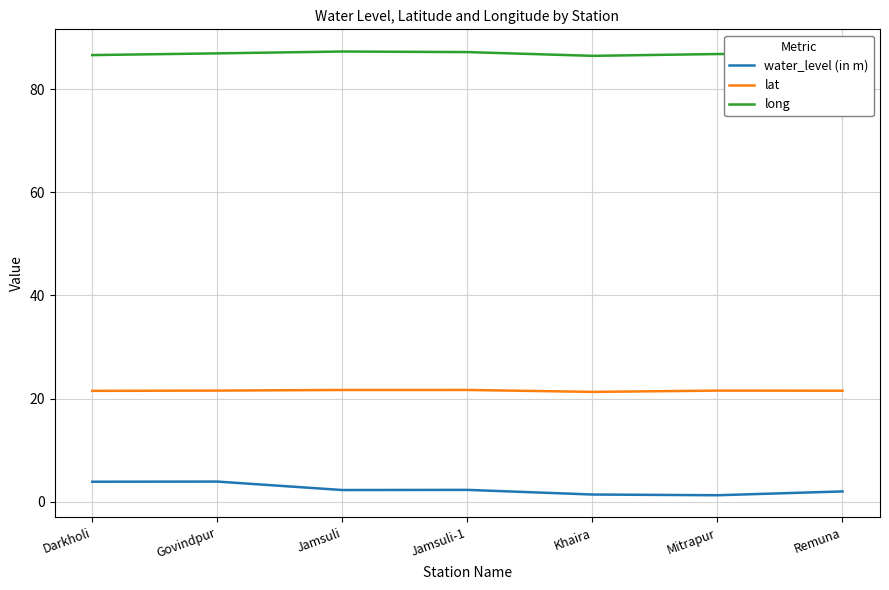

What is the difference between the highest and lowest values at Darkholi?

82.7